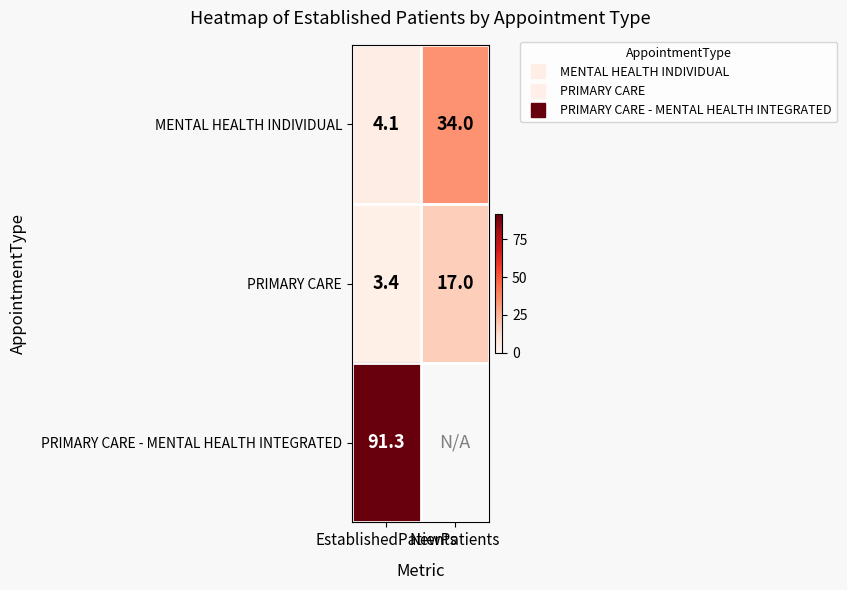

Read the PRIMARY CARE value at EstablishedPatients.

3.4